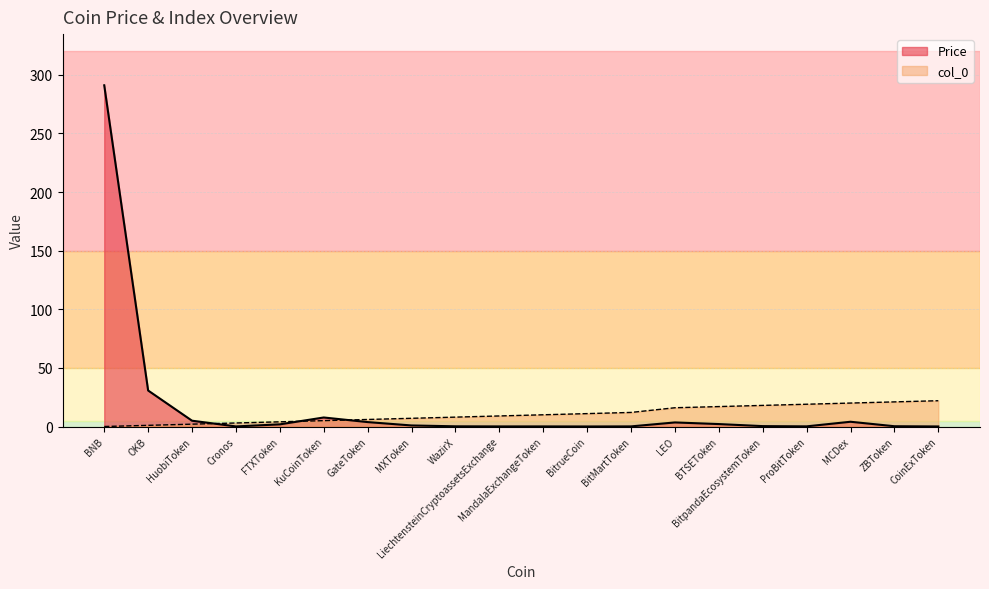

Is the value of col_0 at BitMartToken greater than the value of Price at ProBitToken?

Yes